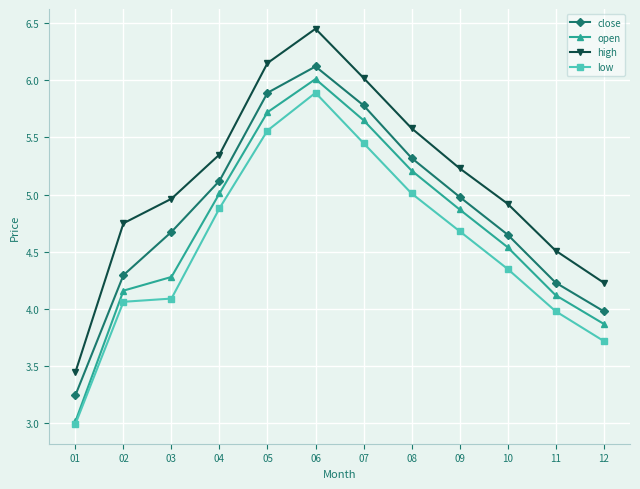

What is the total value across all series at 12?

15.8